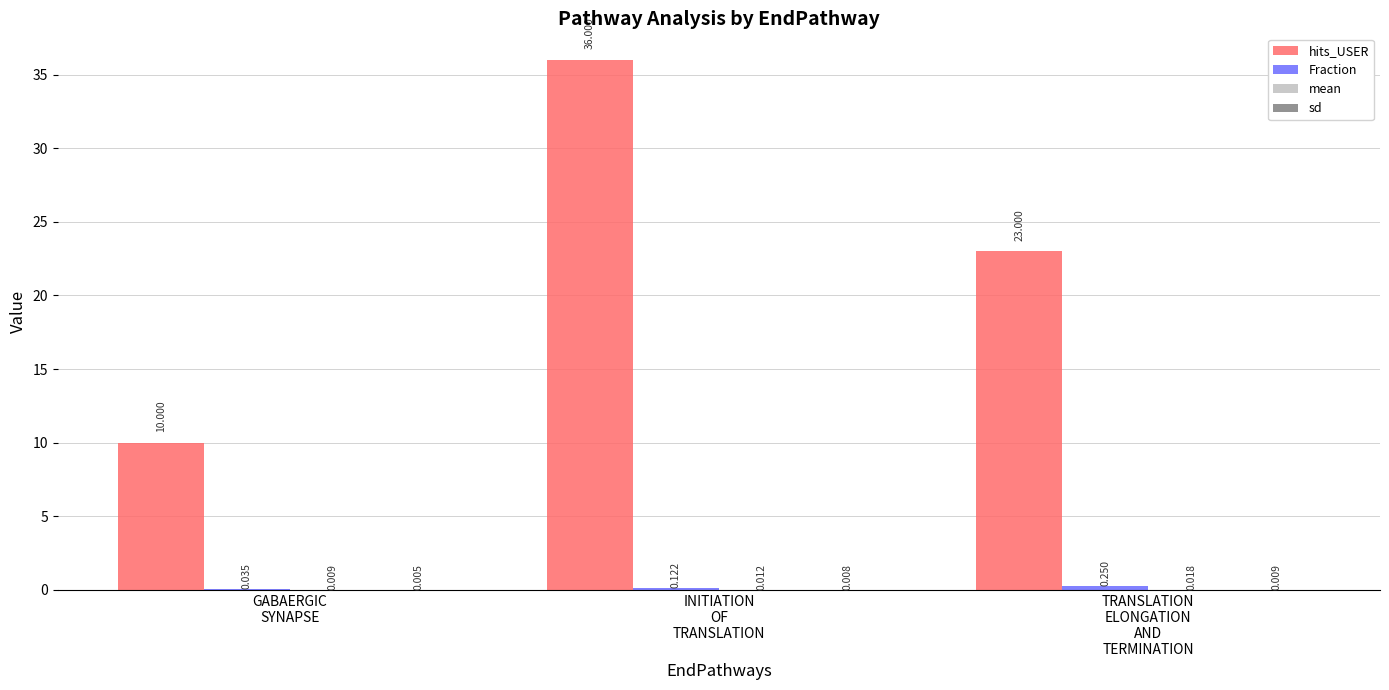

Which series has the largest total across all categories?

hits_USER